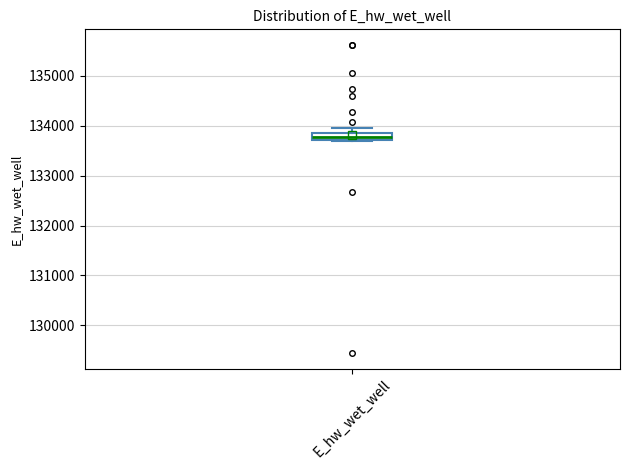

Where does the upper whisker of the box for E_hw_wet_well end on the y-axis? The values are not printed on the chart, so give them approximately, as read against the axis.

134000